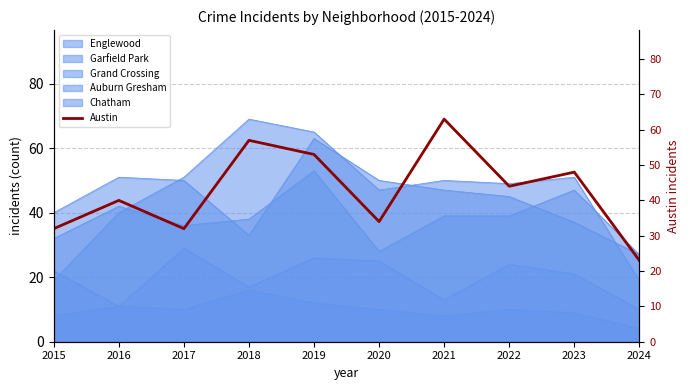

What is the change in value from 2015 to 2019?

+21